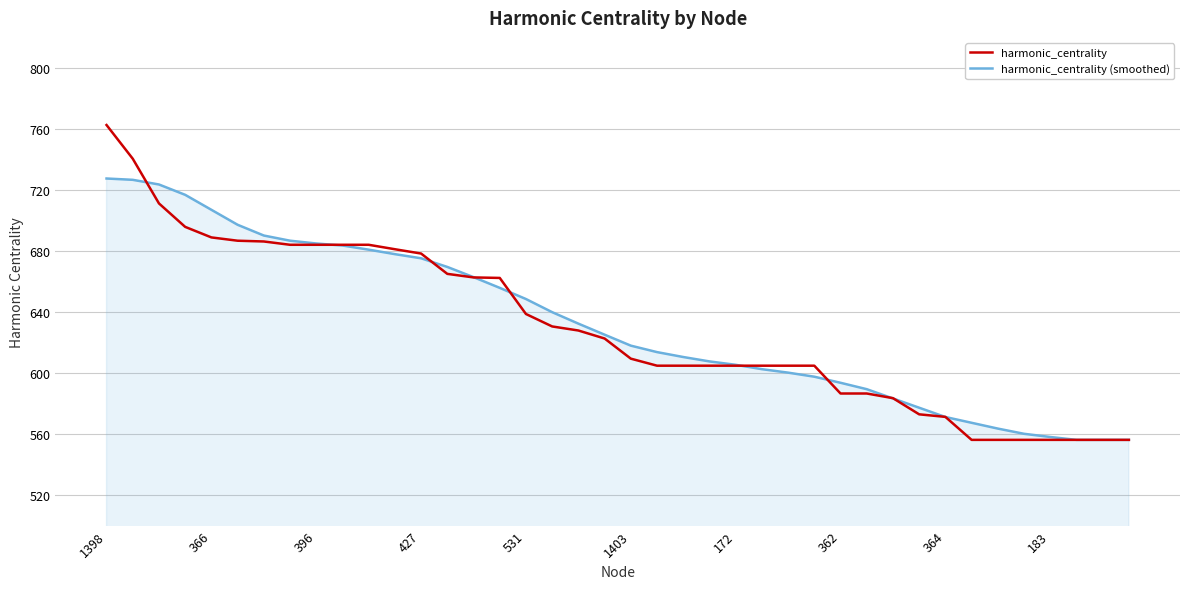

What is the maximum value for harmonic_centrality?

762.8